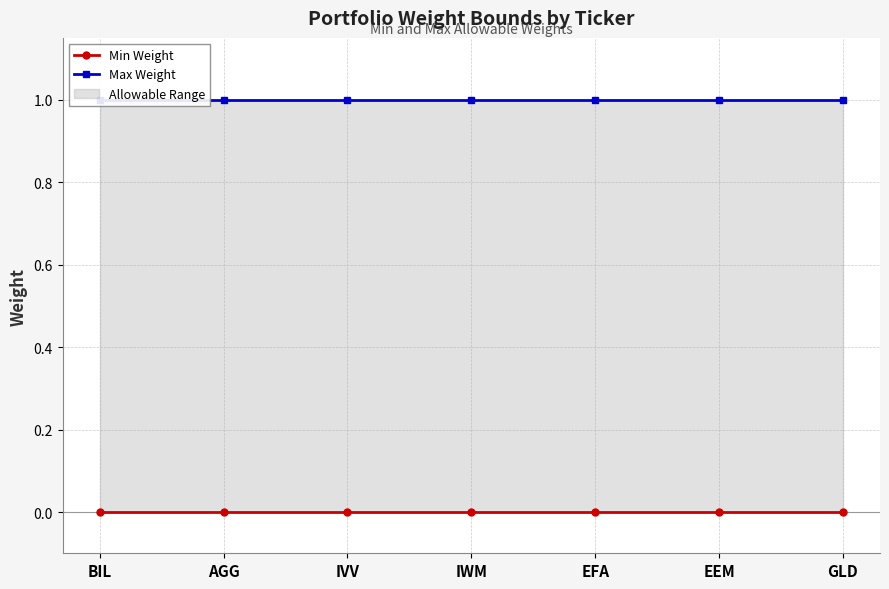

What is the total value across all series at EEM?

1.0